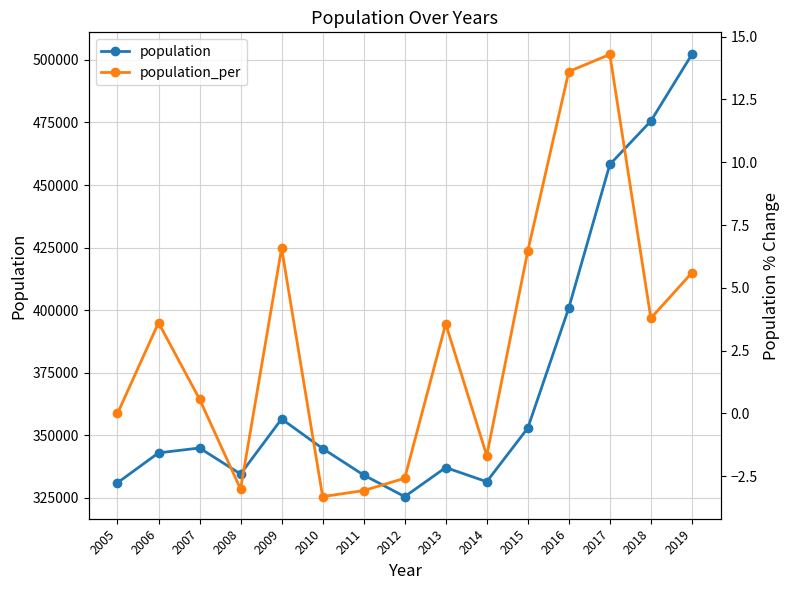

Which series changed the most between 2006 and 2017?

population